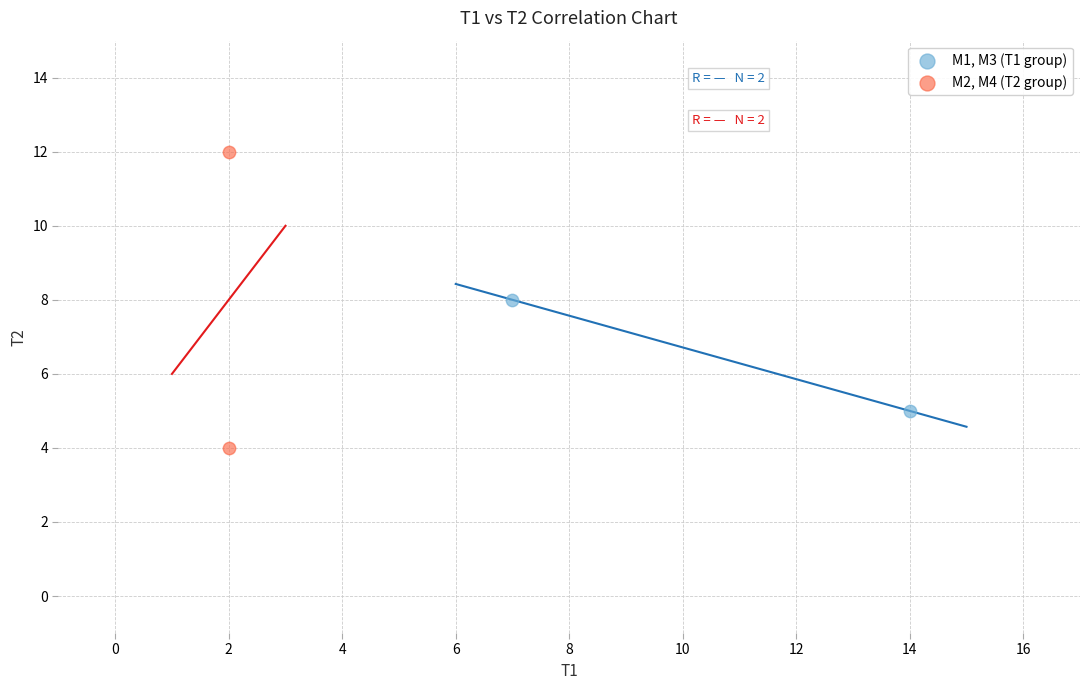

Which series reaches the minimum Y coordinate?

M2, M4 (T2 group)